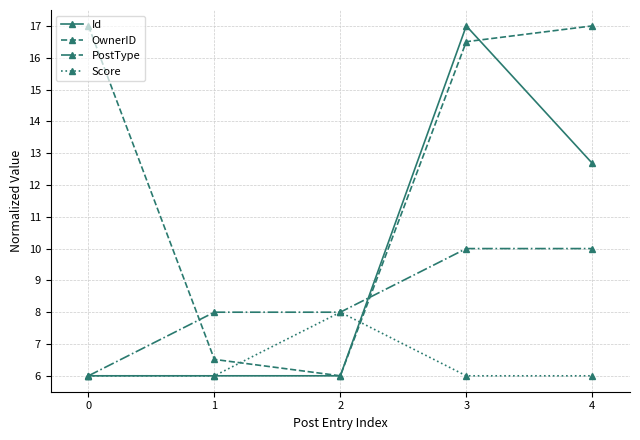

The value of Score at 3 is 6.0. True or false?

True